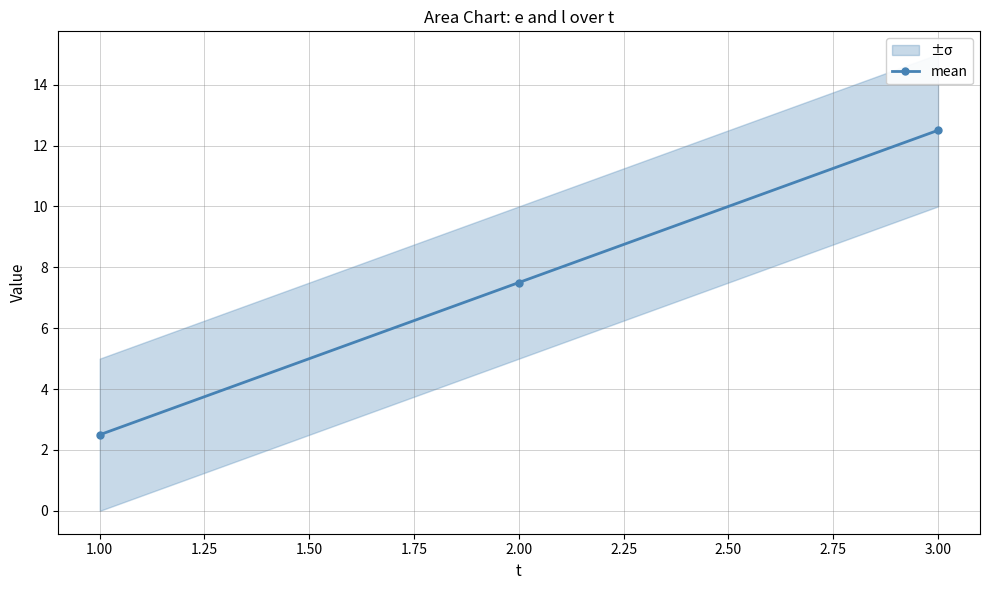

What is the sum of all values?

22.5